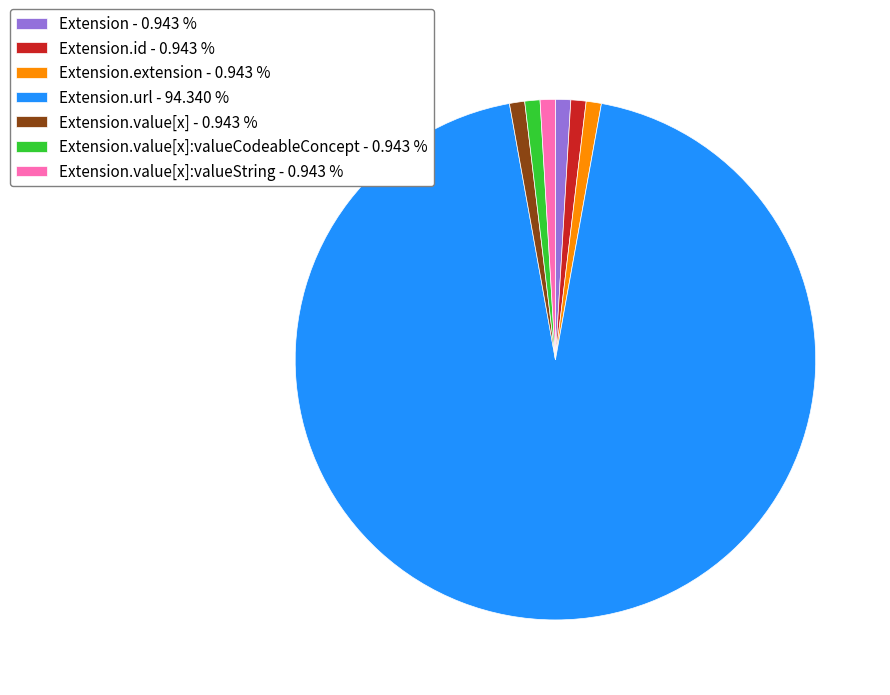

What is the majority slice?

Extension.url - 94.340 %